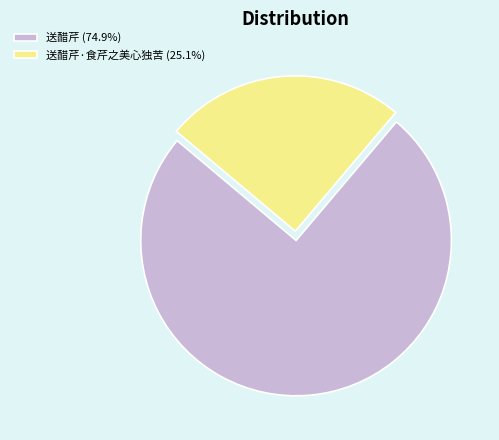

Approximately how many times larger is the value at 送醋芹 (74.9%) compared to 送醋芹·食芹之美心独苦 (25.1%)?

3.0